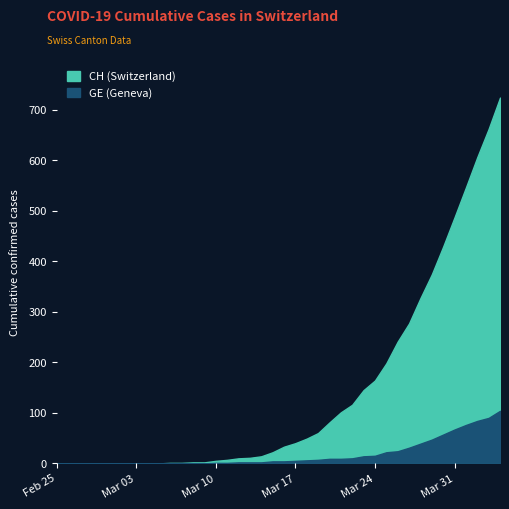

Which series changed the most between 5 and 30?

CH